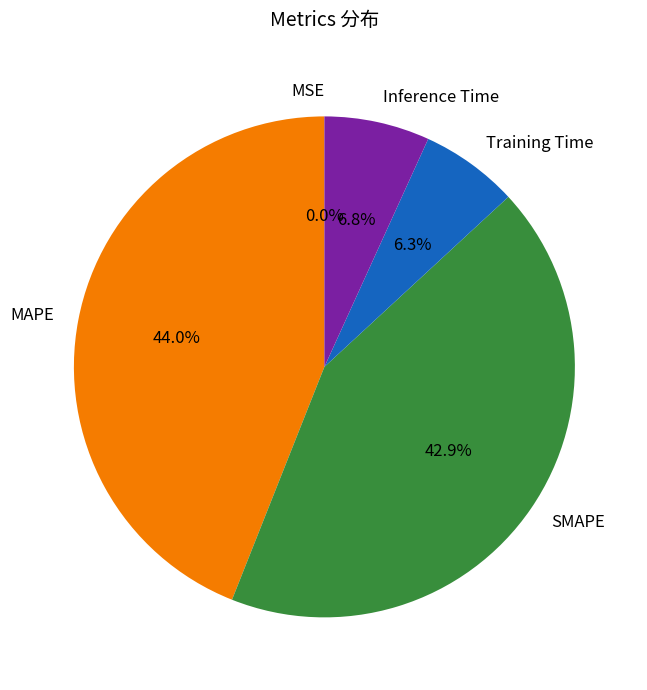

Which category has the biggest portion of the pie?

MAPE